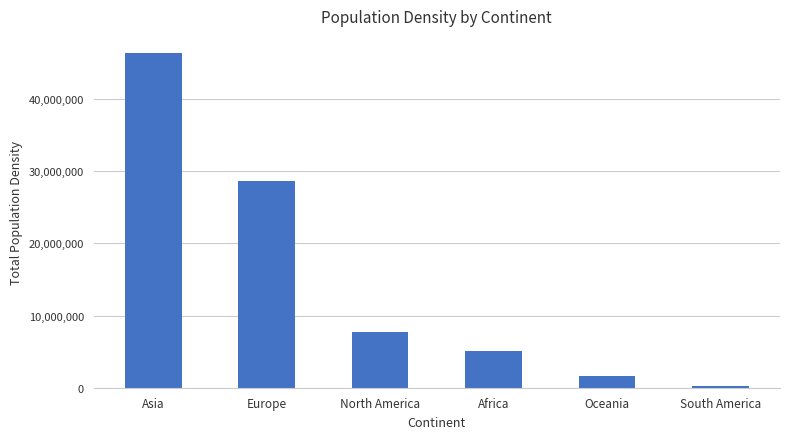

How many bars are there in total?

6